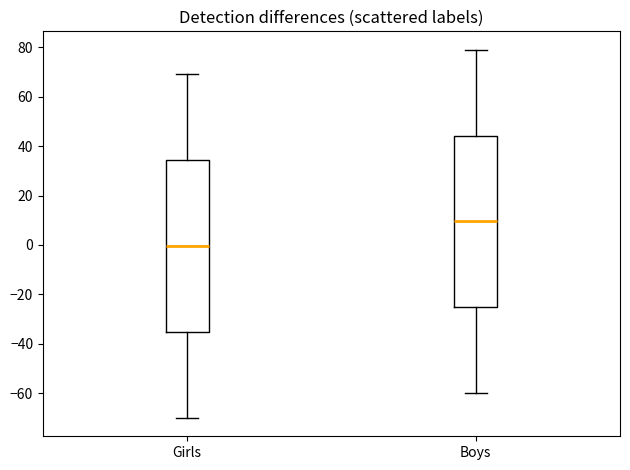

Where does the lower whisker of the box for Boys end on the y-axis? The values are not printed on the chart, so give them approximately, as read against the axis.

-60